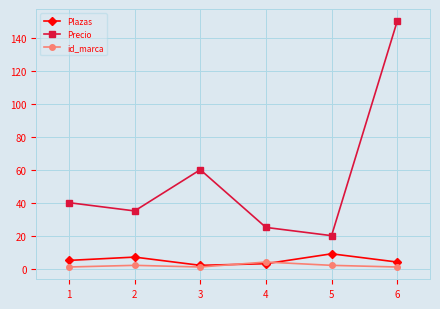

Is the value of id_marca at 3 greater than the value of Precio at 5?

No